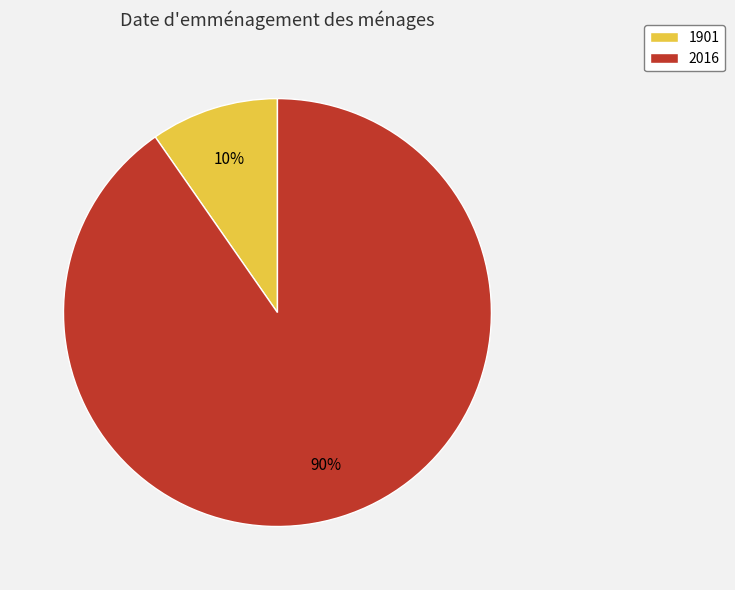

Combined, do 2016 and 1901 account for over 50%?

Yes